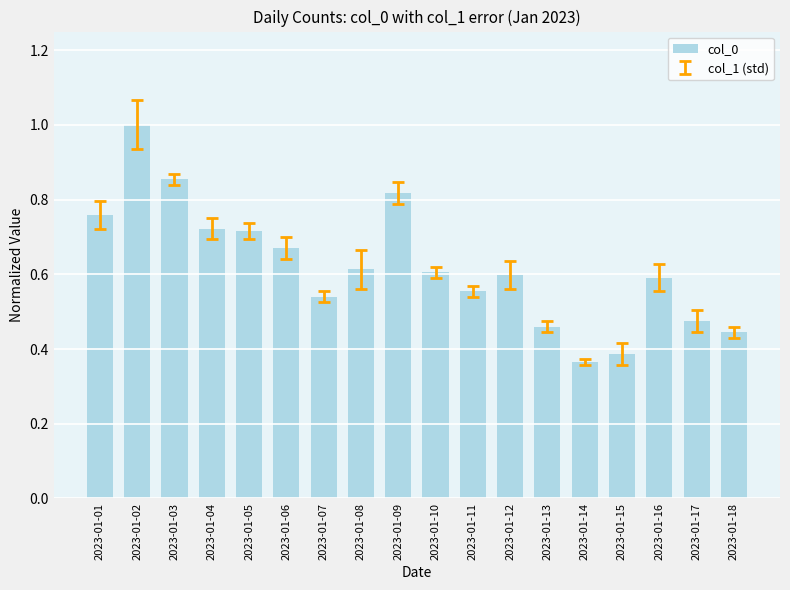

The value at 2023-01-01 is 0.2. True or false?

False